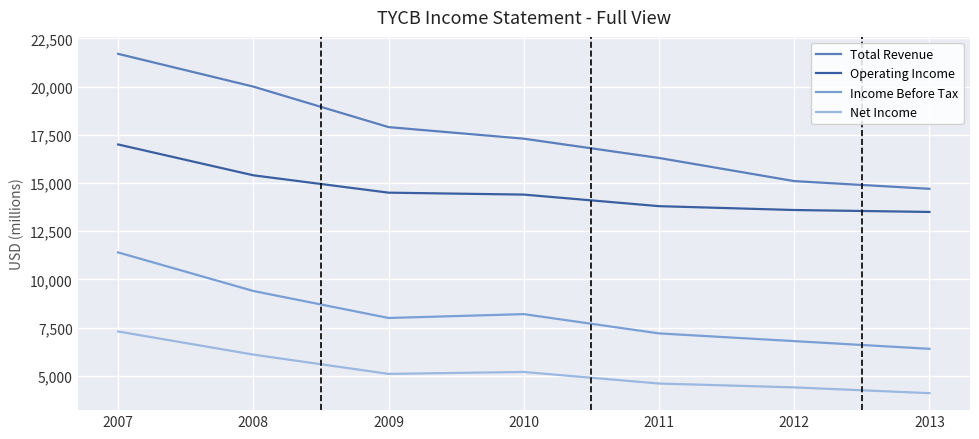

True or false: Net Income and Operating Income intersect in this chart.

False